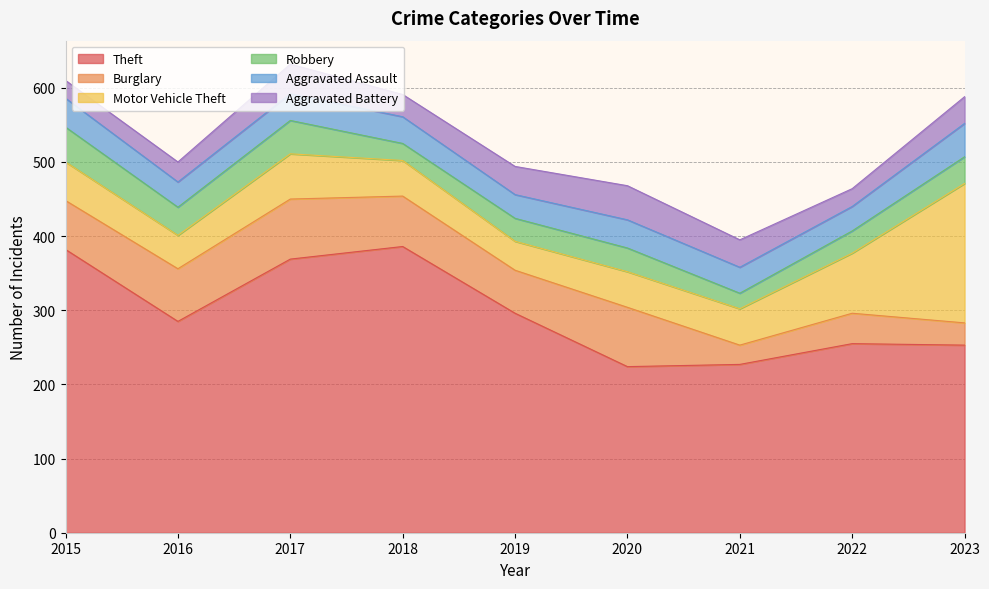

What is the spread (max minus min) of values at 2018?

363